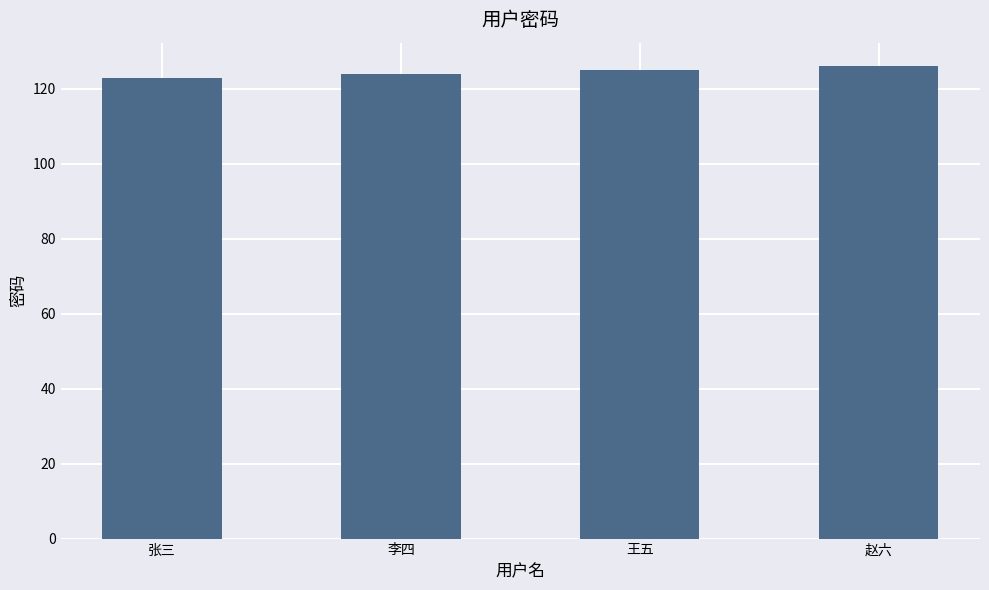

What is the difference between the maximum and minimum values?

3